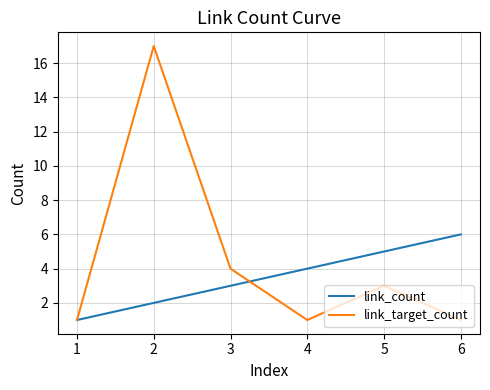

Which series ends up on top after the final intersection of link_count and link_target_count?

link_count